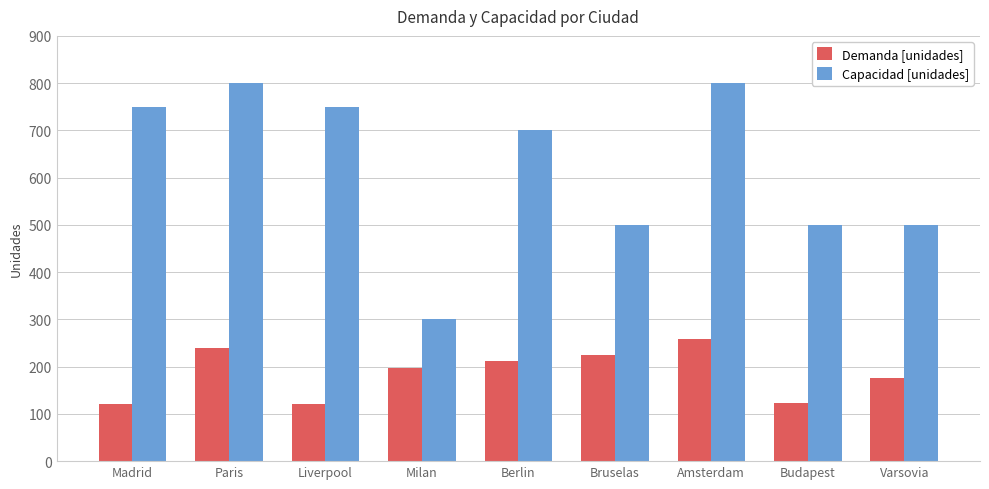

What is the spread (max minus min) of values at Varsovia?

325